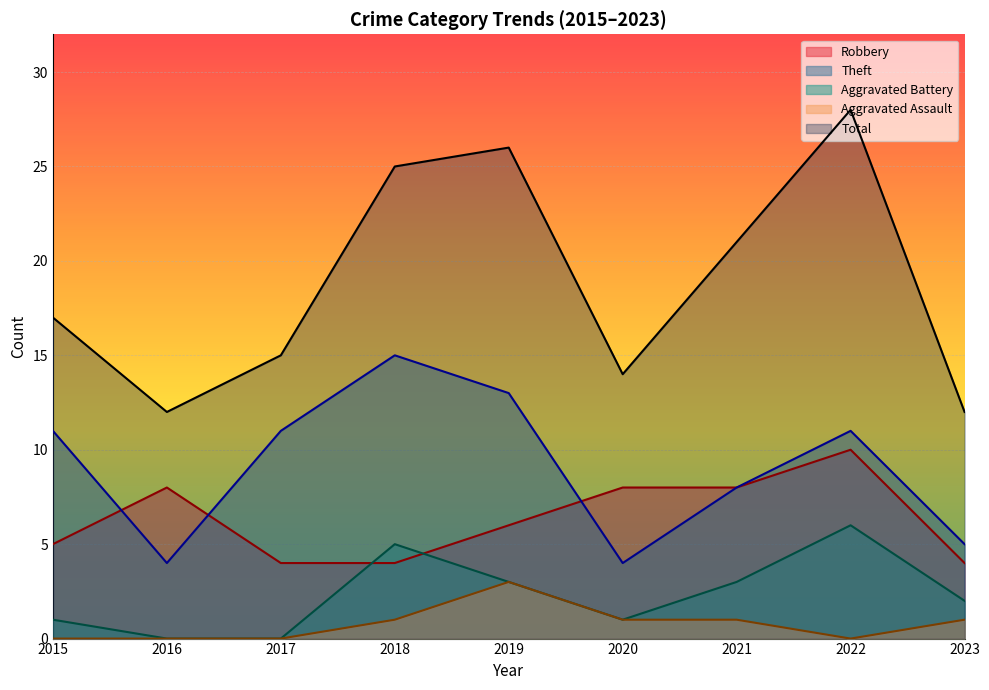

What is the total value across all series at 2019?

51